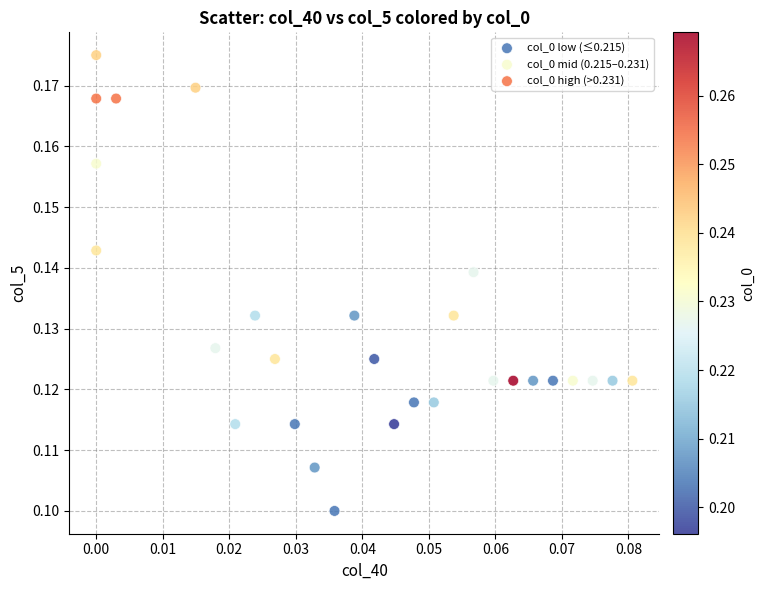

Which series contains the highest Y value?

col_0 high (>0.231)